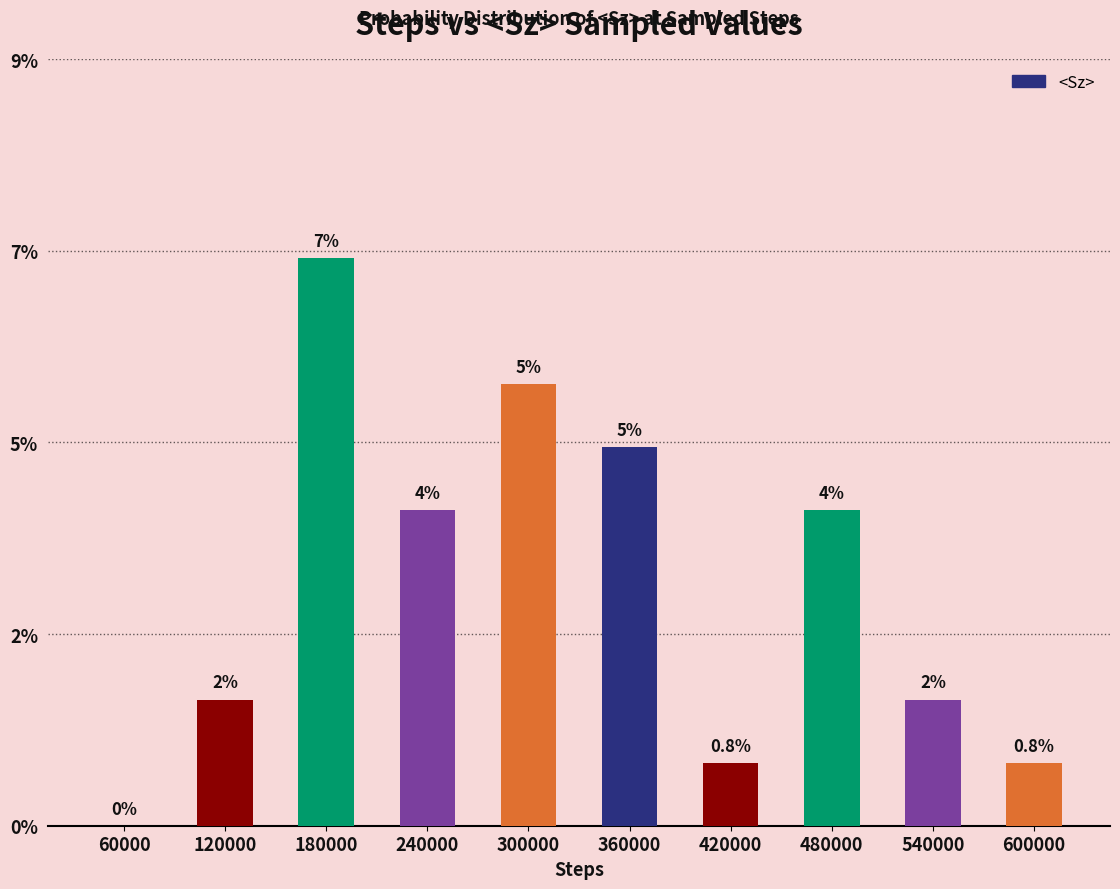

Reading left to right, list all the values displayed in this chart.

0.0	0.0	0.1	0.0	0.1	0.0	0.0	0.0	0.0	0.0